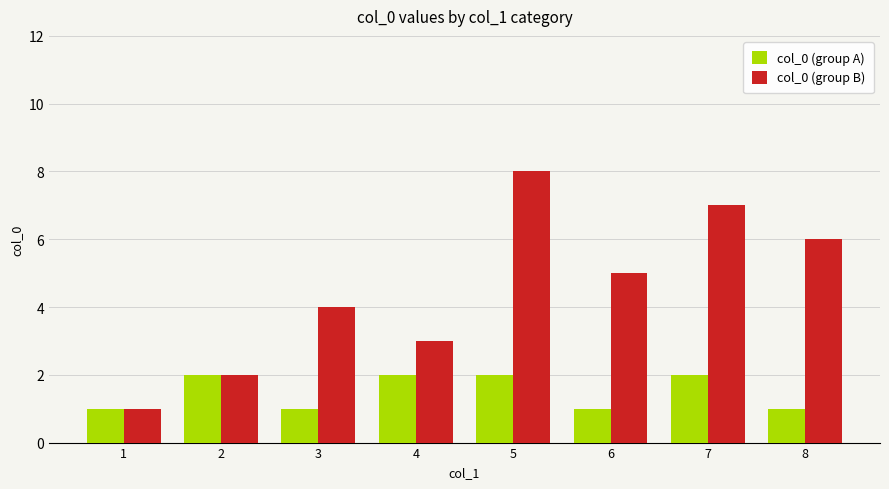

How many bars are there in each group?

2